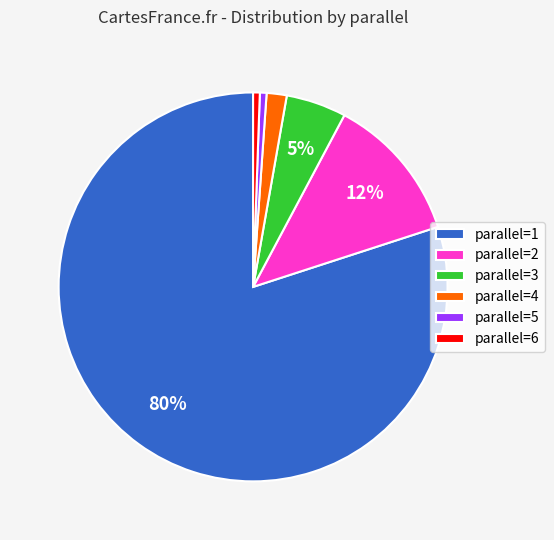

What is the largest slice in the pie chart?

parallel=1